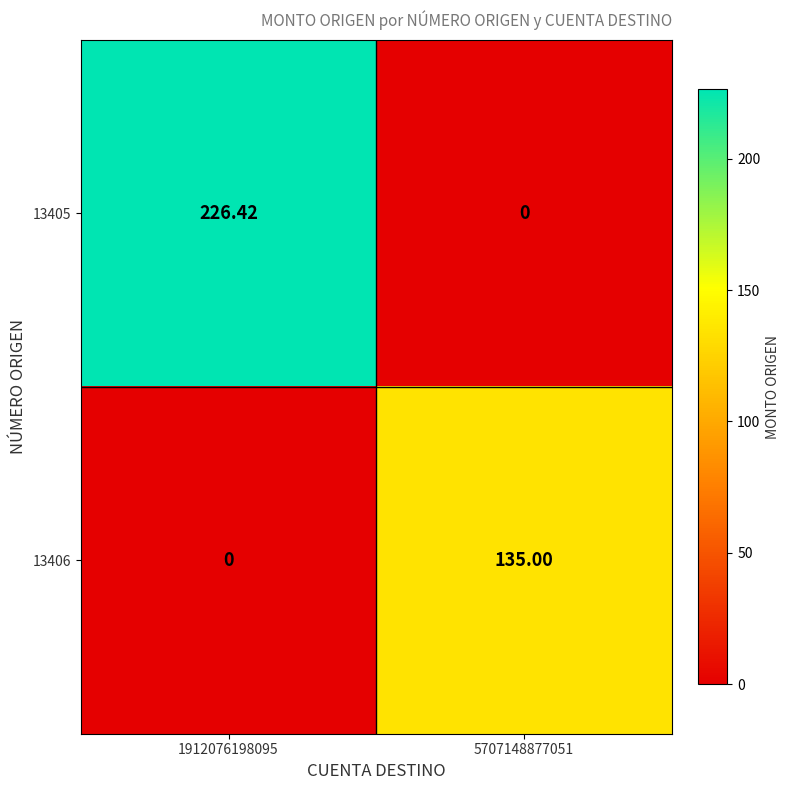

Is the value of 13405 at 1912076198095 greater than the value of 13406 at 1912076198095?

Yes